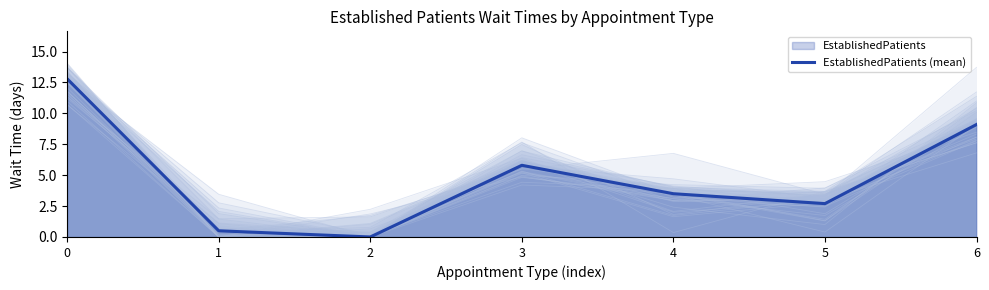

What is the difference between the maximum and second lowest values?

12.3